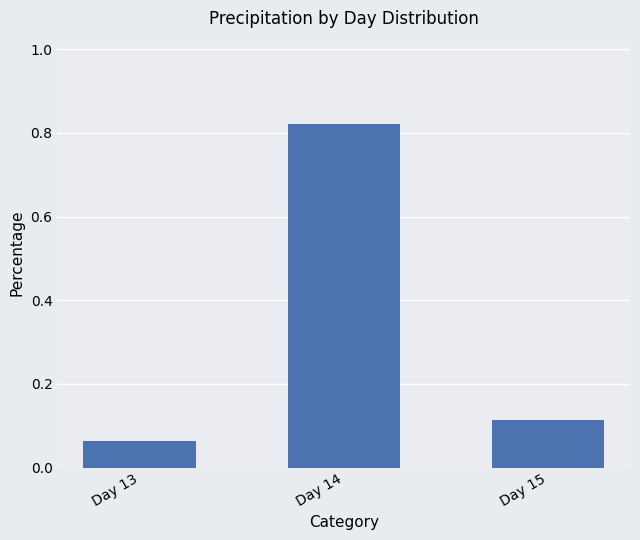

At which category does the chart reach its minimum across all series?

Day 13